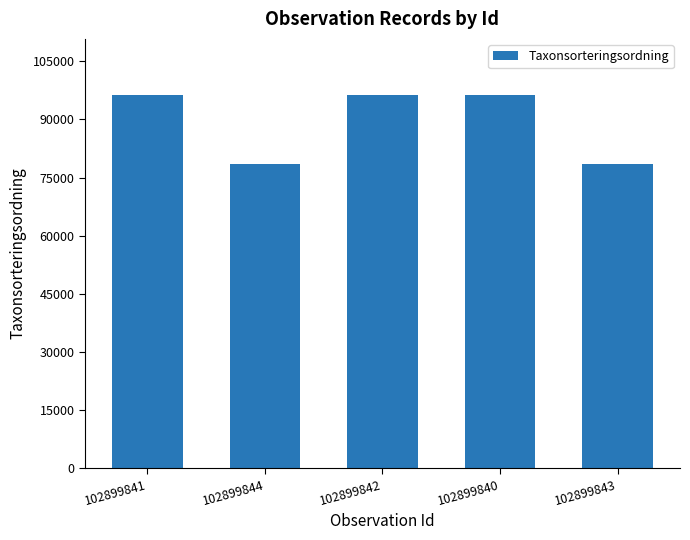

The chart shows a value of 115020 at 102899843. True or false?

False